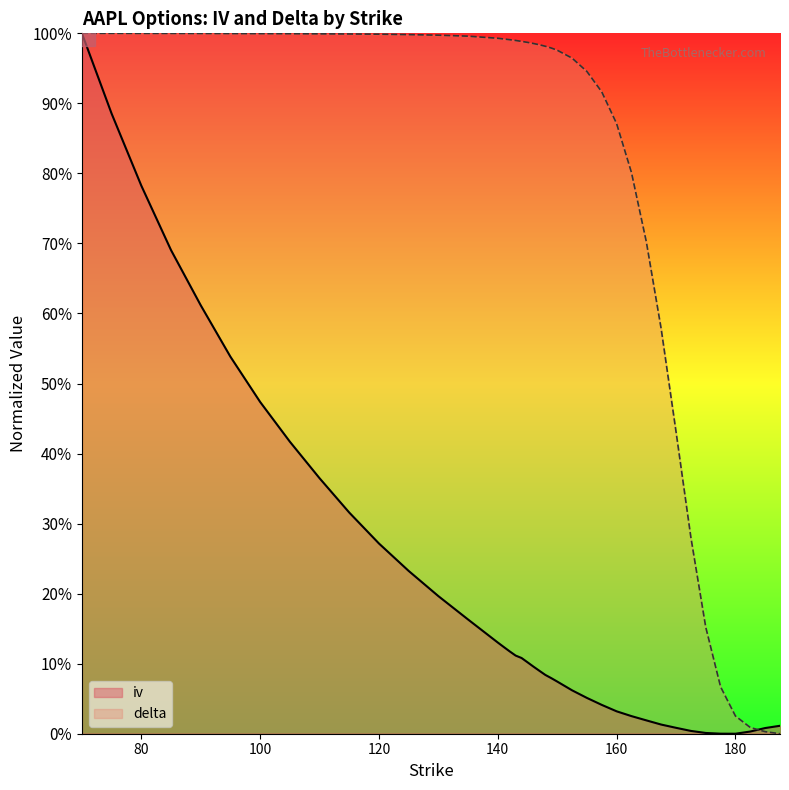

At which label is iv closest to 0?

180